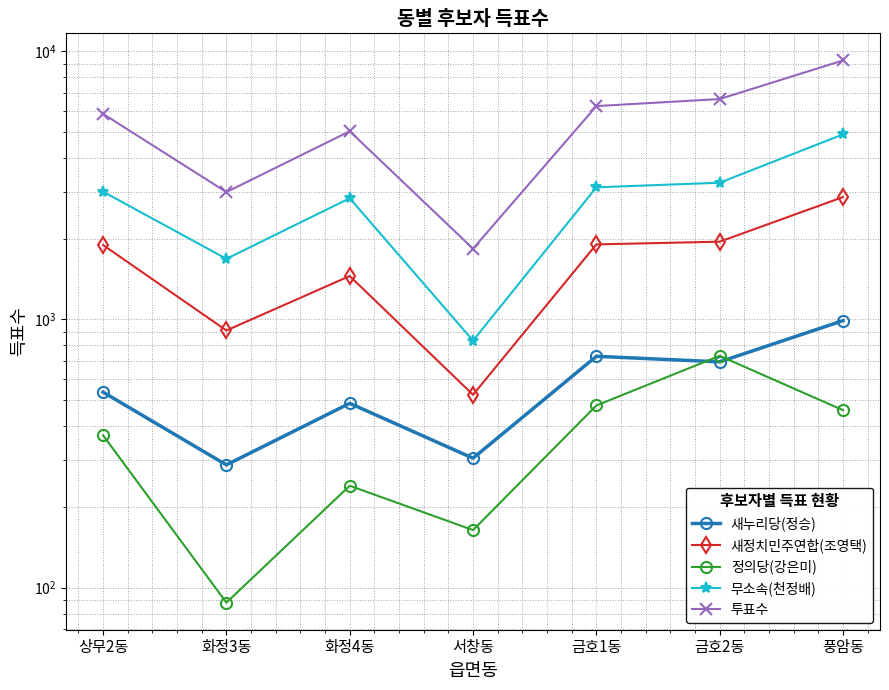

What are all the series names shown in the legend?

새누리당(정승), 새정치민주연합(조영택), 정의당(강은미), 무소속(천정배), 투표수